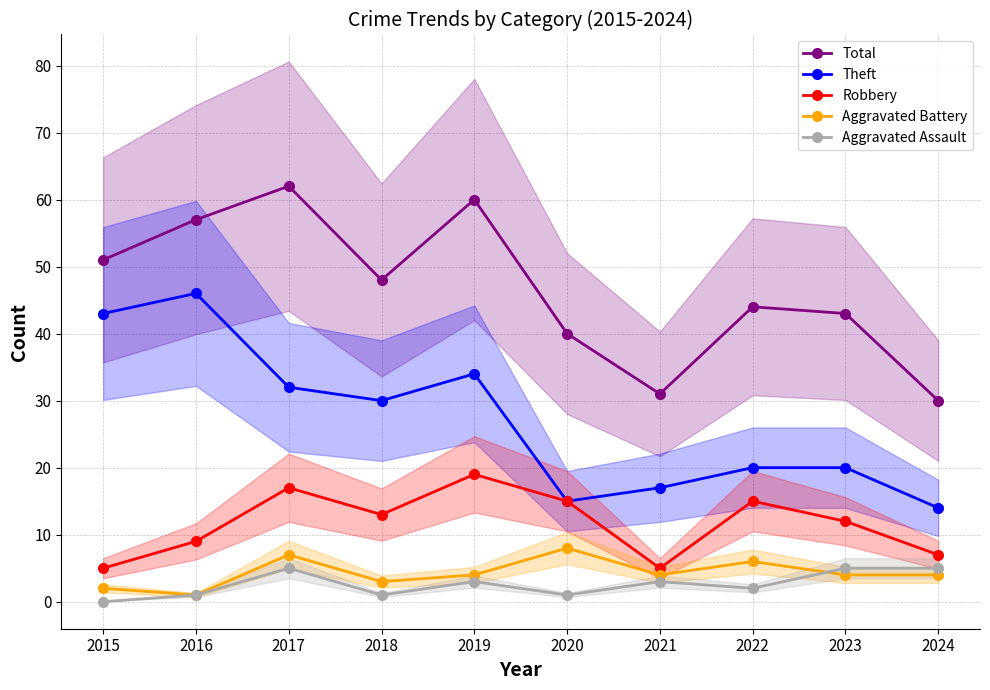

Where is the first local minimum for Aggravated Assault?

2018